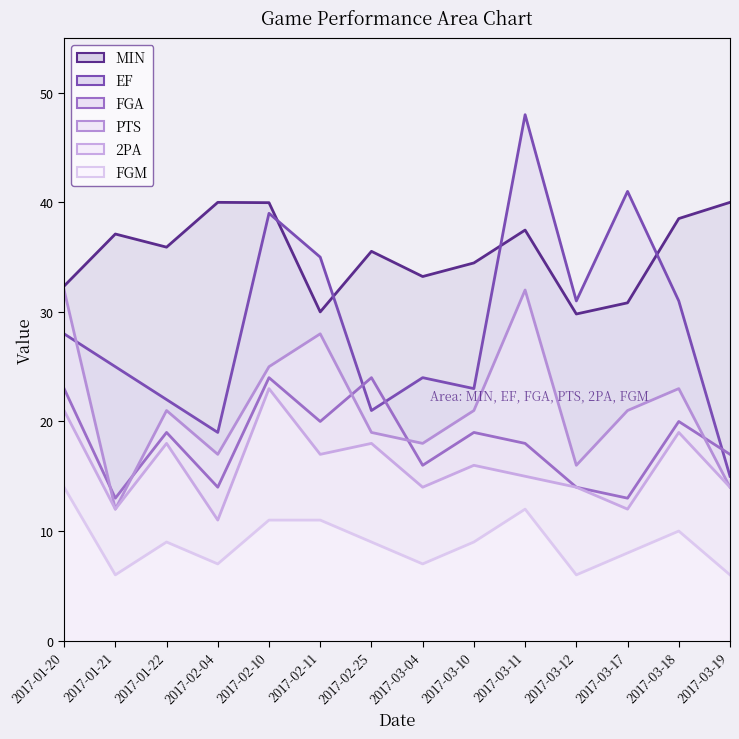

Count the number of data series in this chart.

6